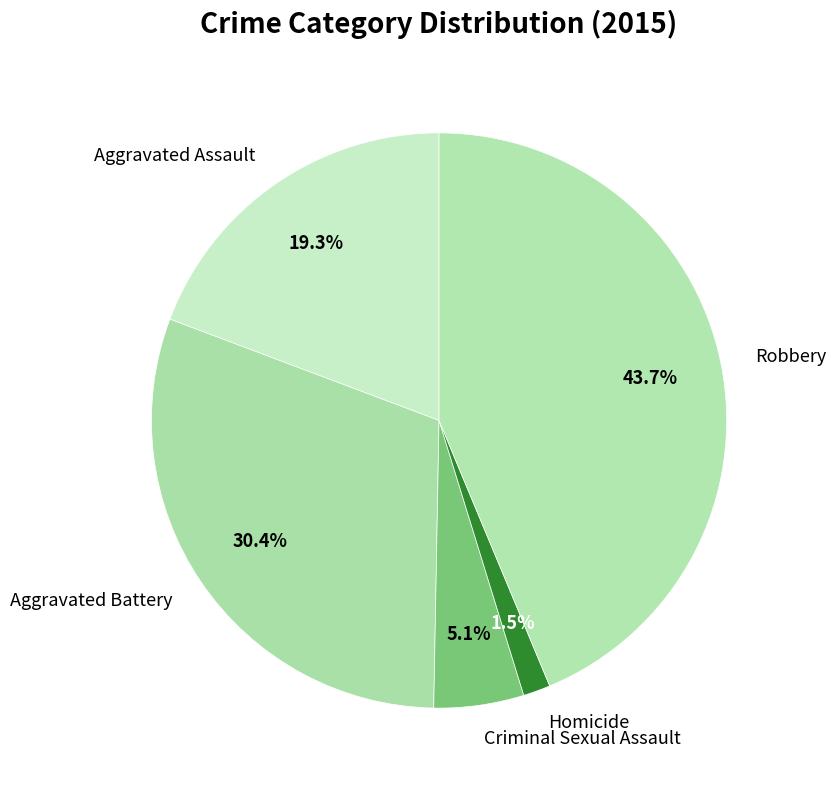

What percentage is the Robbery slice, to the nearest percent?

44%